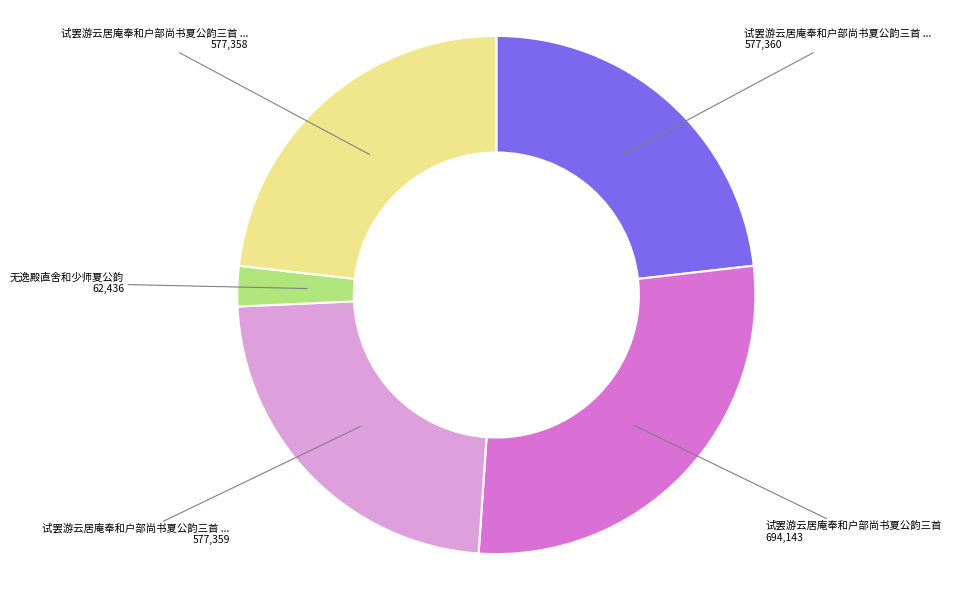

How many segments does this pie chart have?

5